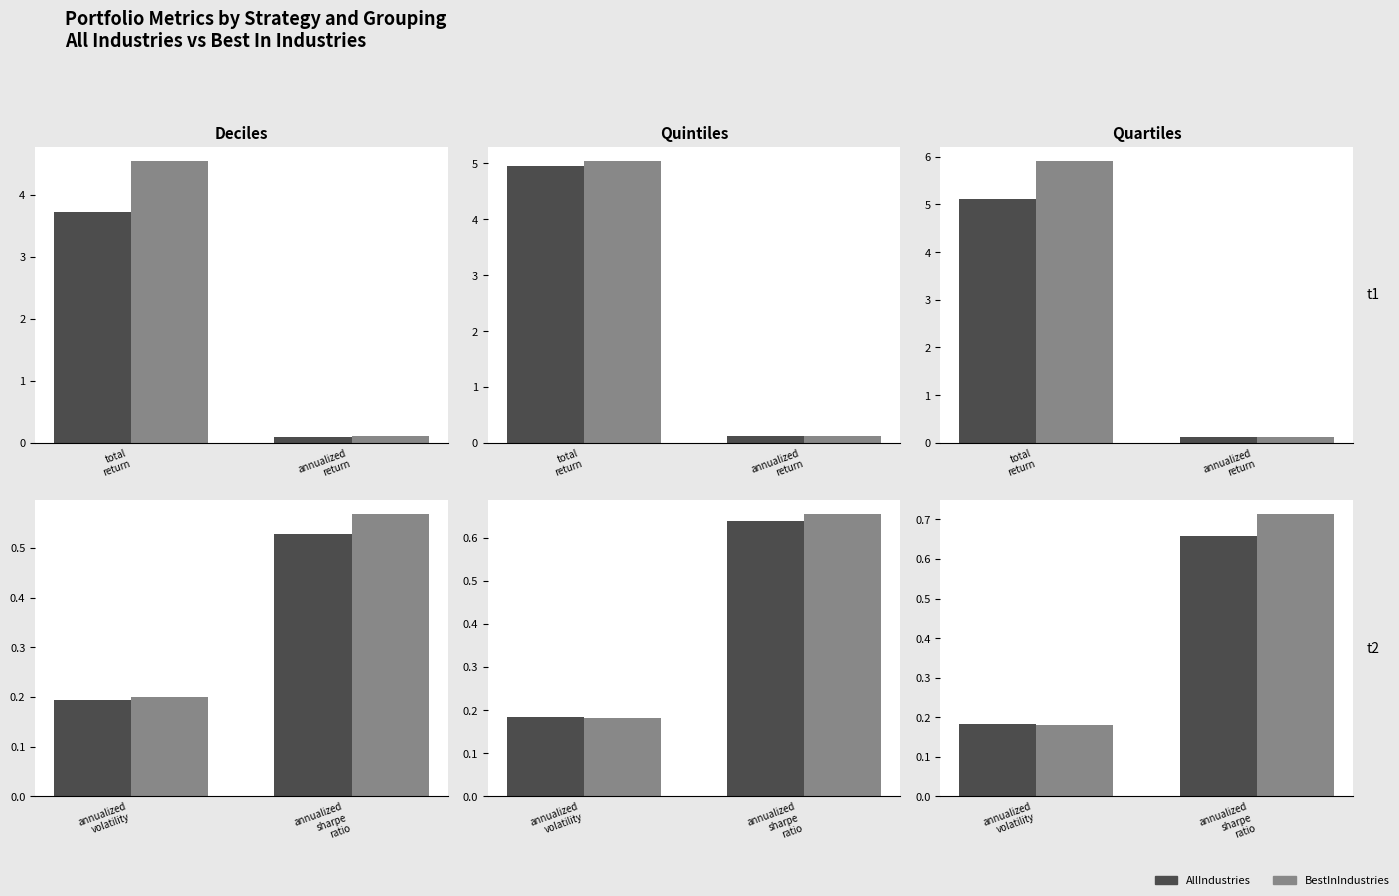

Count the number of data series in this chart.

2